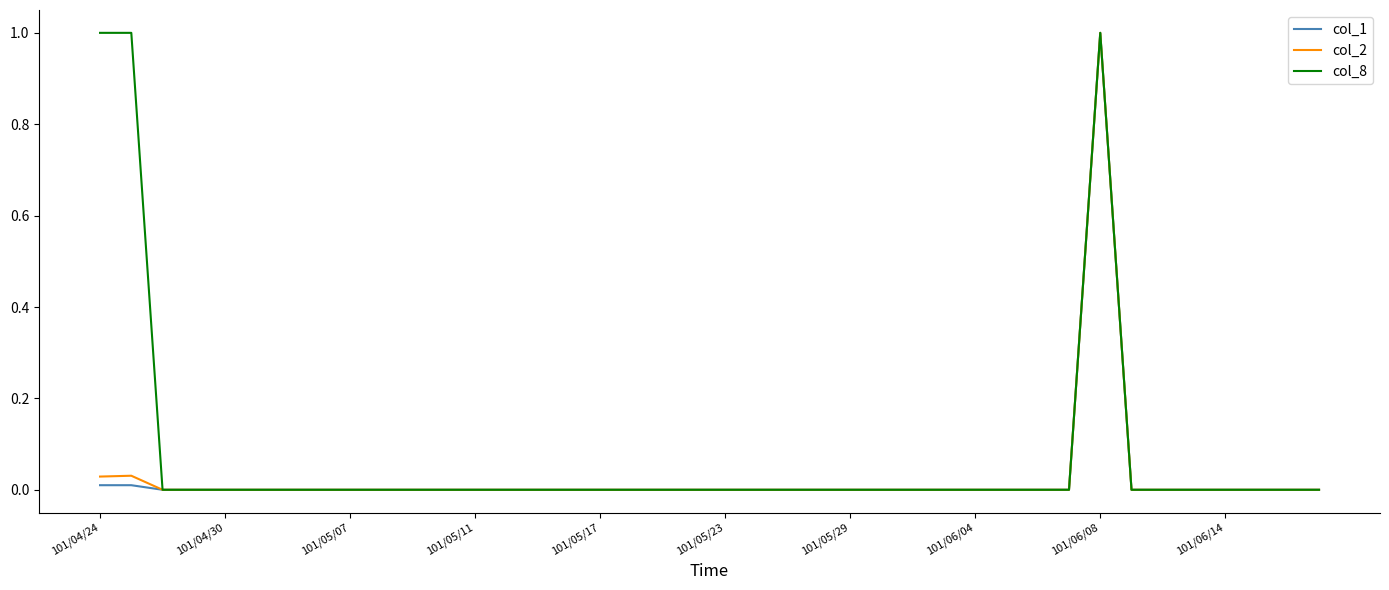

Which series has the largest total across all categories?

col_8